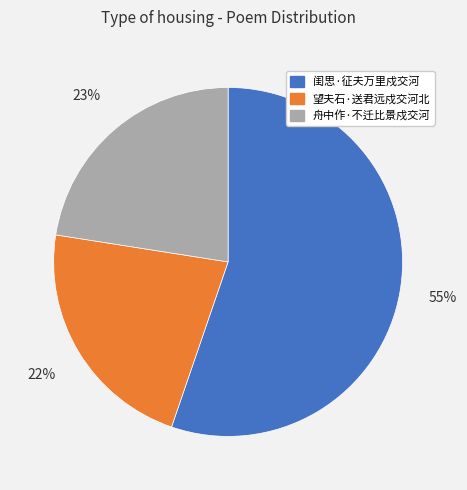

What is the majority slice?

闺思·征夫万里戍交河